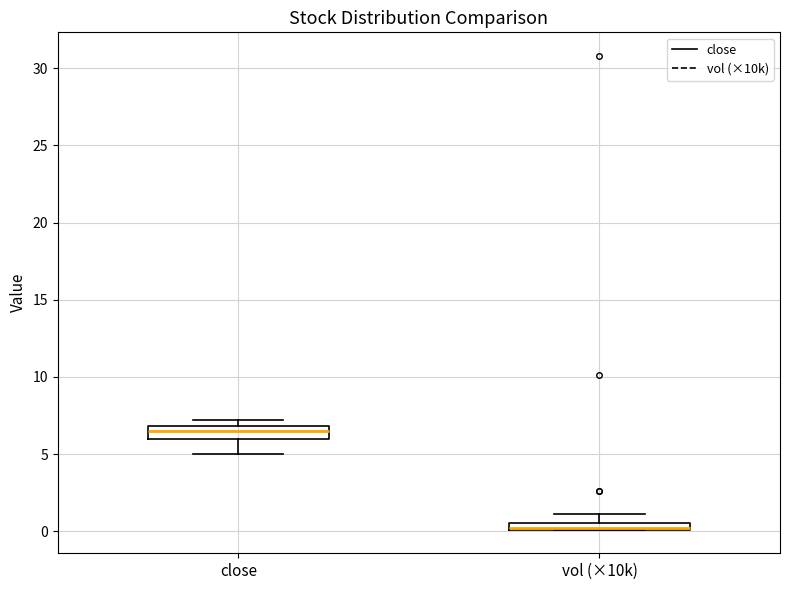

Where is the lower edge of the box for vol (×10k) on the y-axis? The values are not printed on the chart, so give them approximately, as read against the axis.

0.0